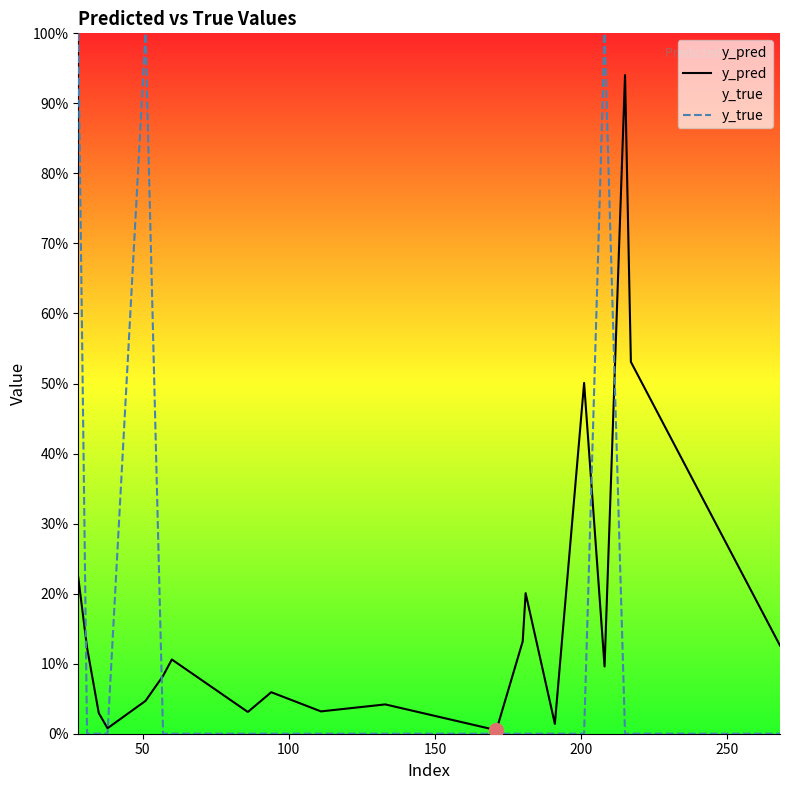

Is the value of y_true at 150 greater than the value of y_pred at 19?

No